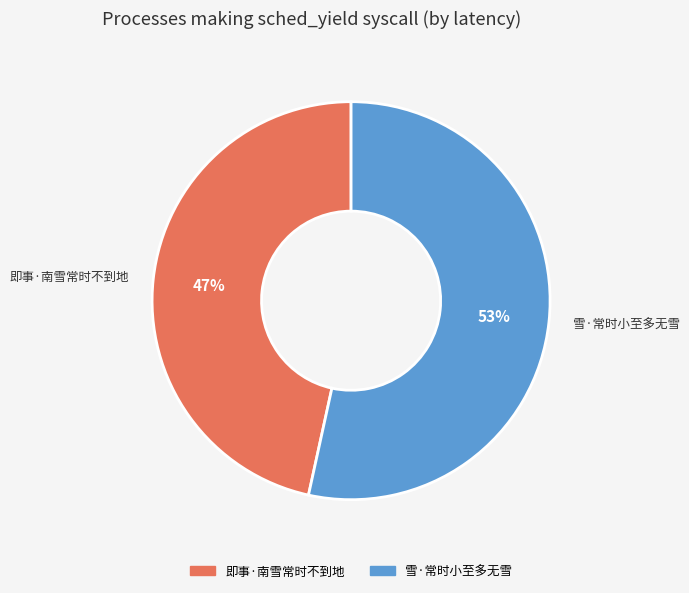

How many segments does this pie chart have?

2